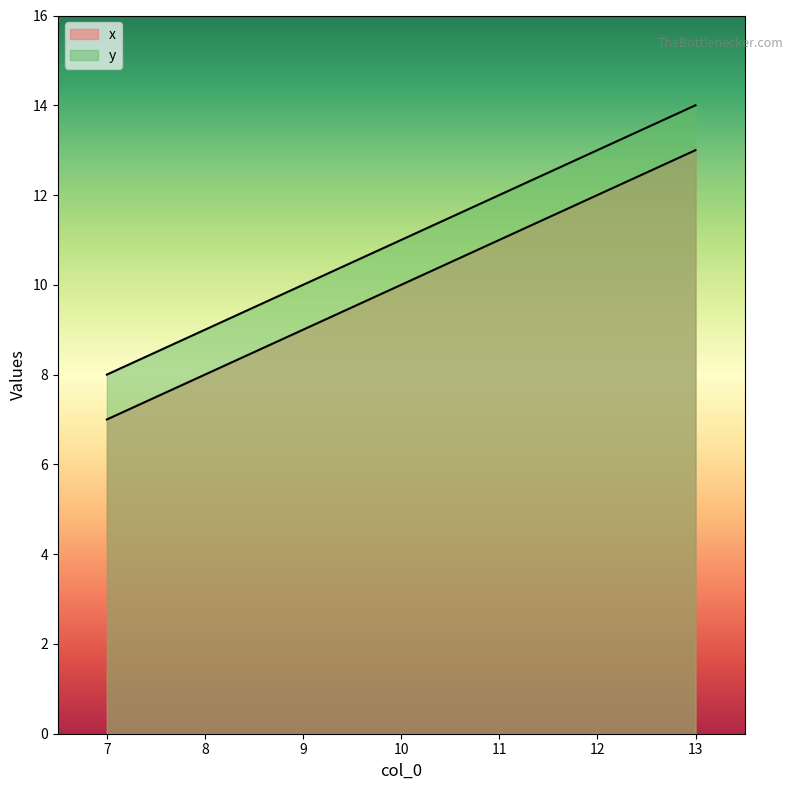

Between 9 and 11, which series saw the biggest shift?

x